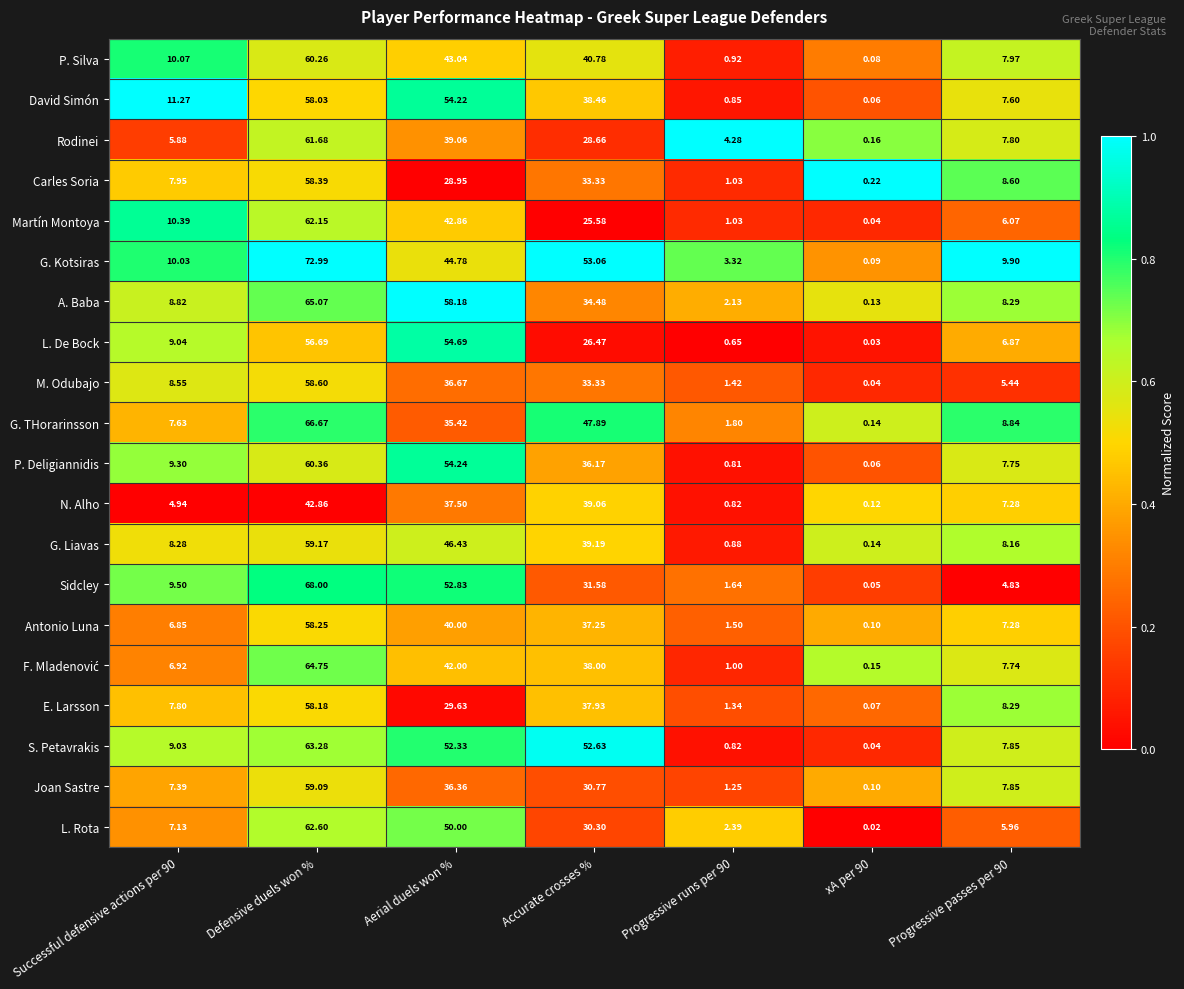

Which series changed the most between Accurate crosses % and Progressive runs per 90?

S. Petavrakis